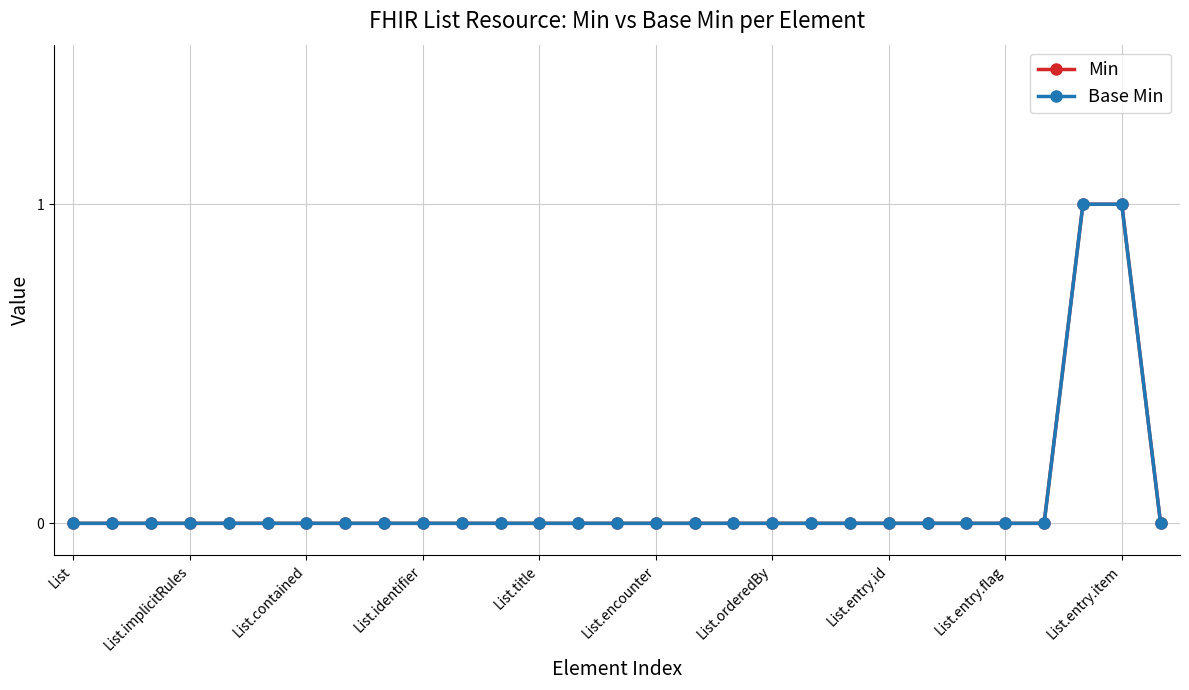

Is this an area chart (filled region under the line)?

No